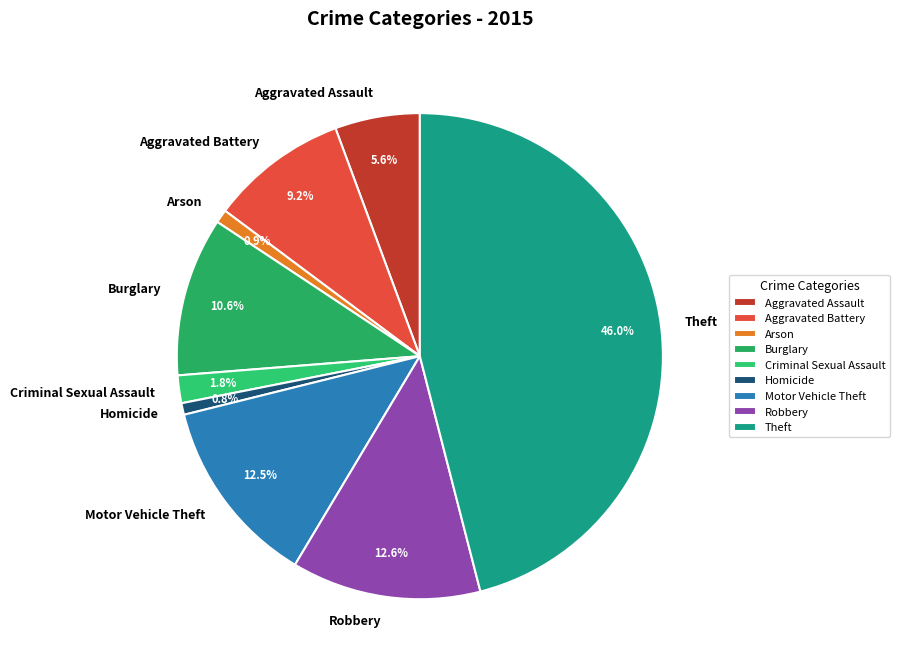

True or false: Aggravated Assault accounts for 1% of the total.

False